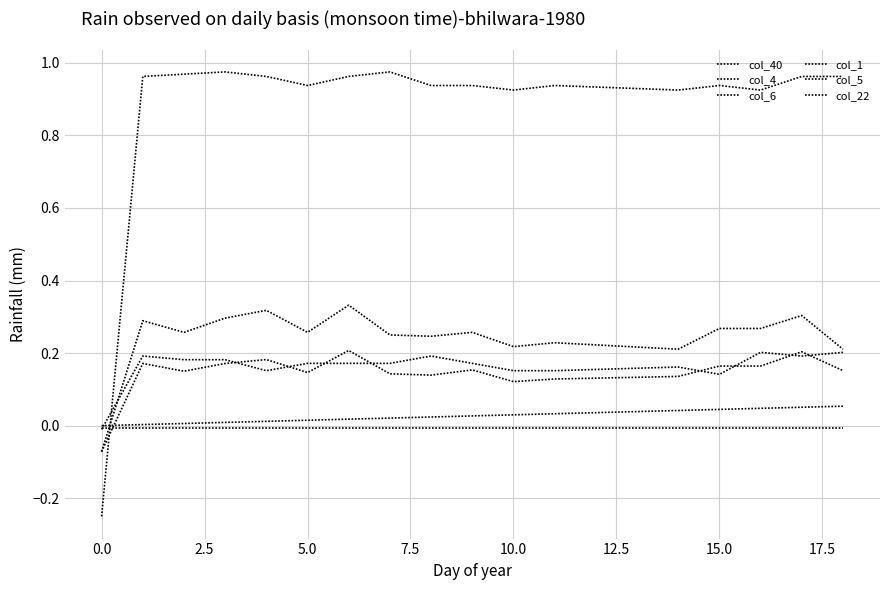

Is this an area chart (filled region under the line)?

No